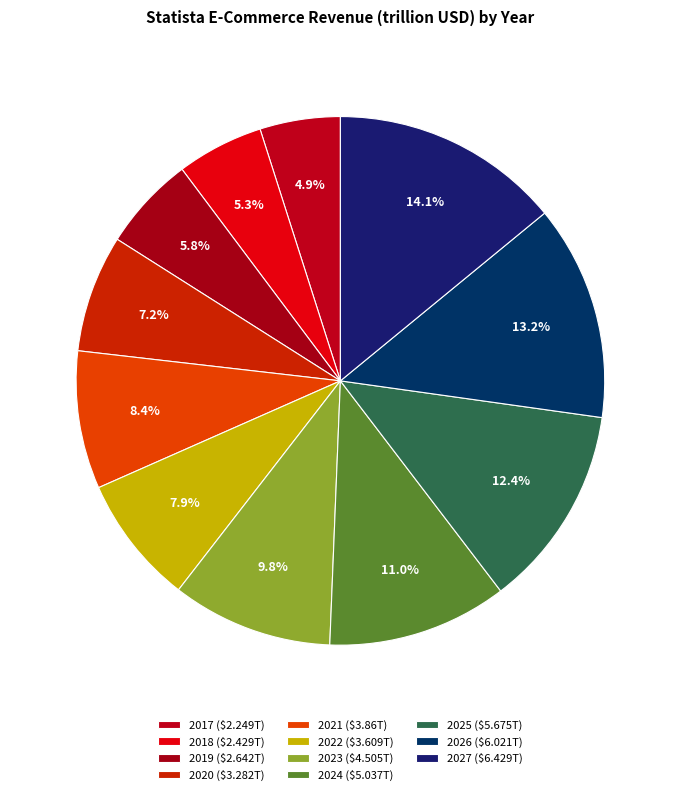

True or false: 2023 accounts for 10% of the total.

True